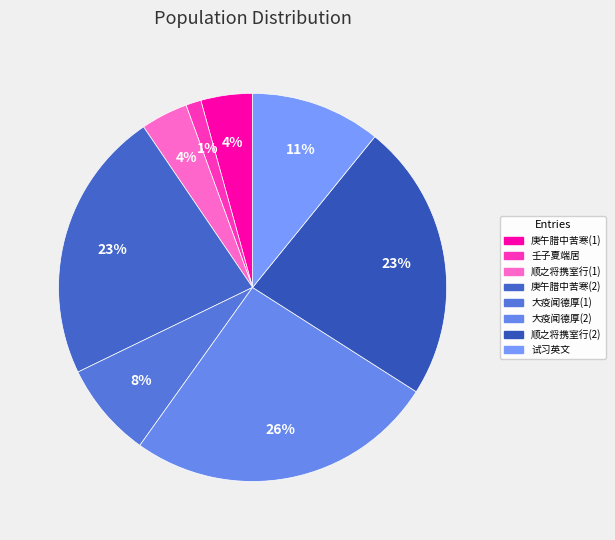

How many segments does this pie chart have?

8